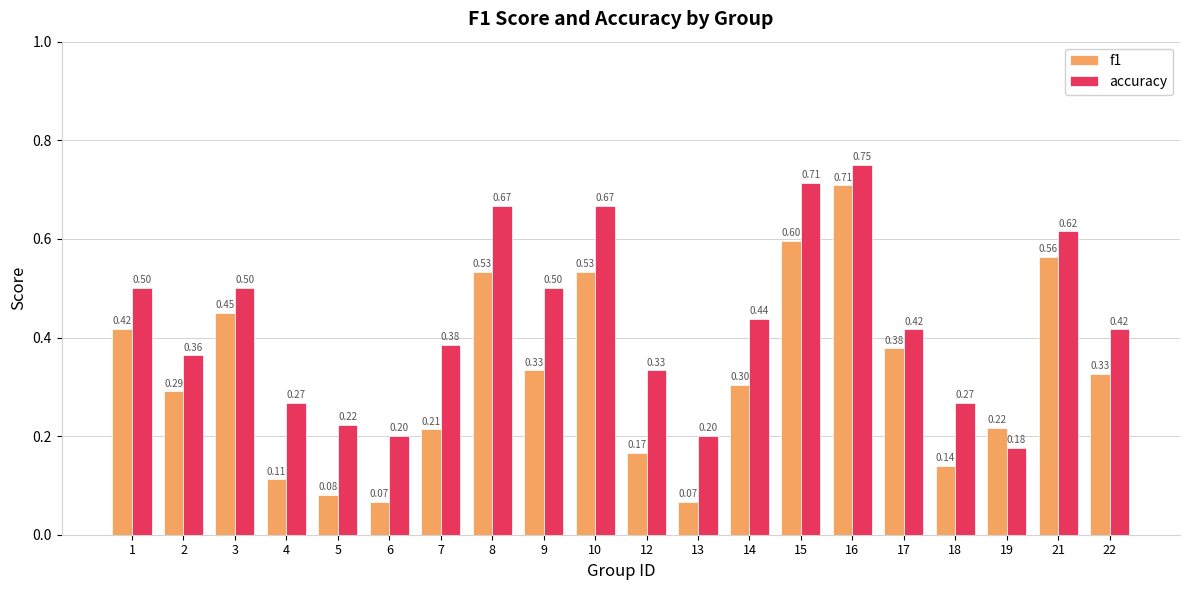

How many data points does each series have?

20